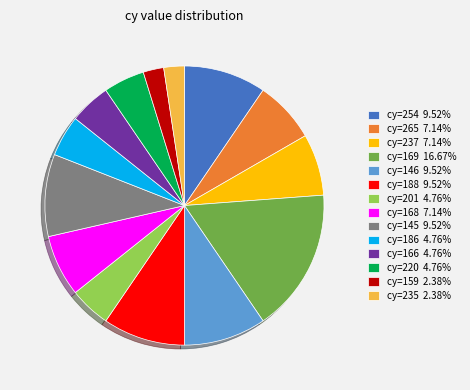

Is the sum of cy=169 16.67% and cy=254 9.52% greater than half?

No